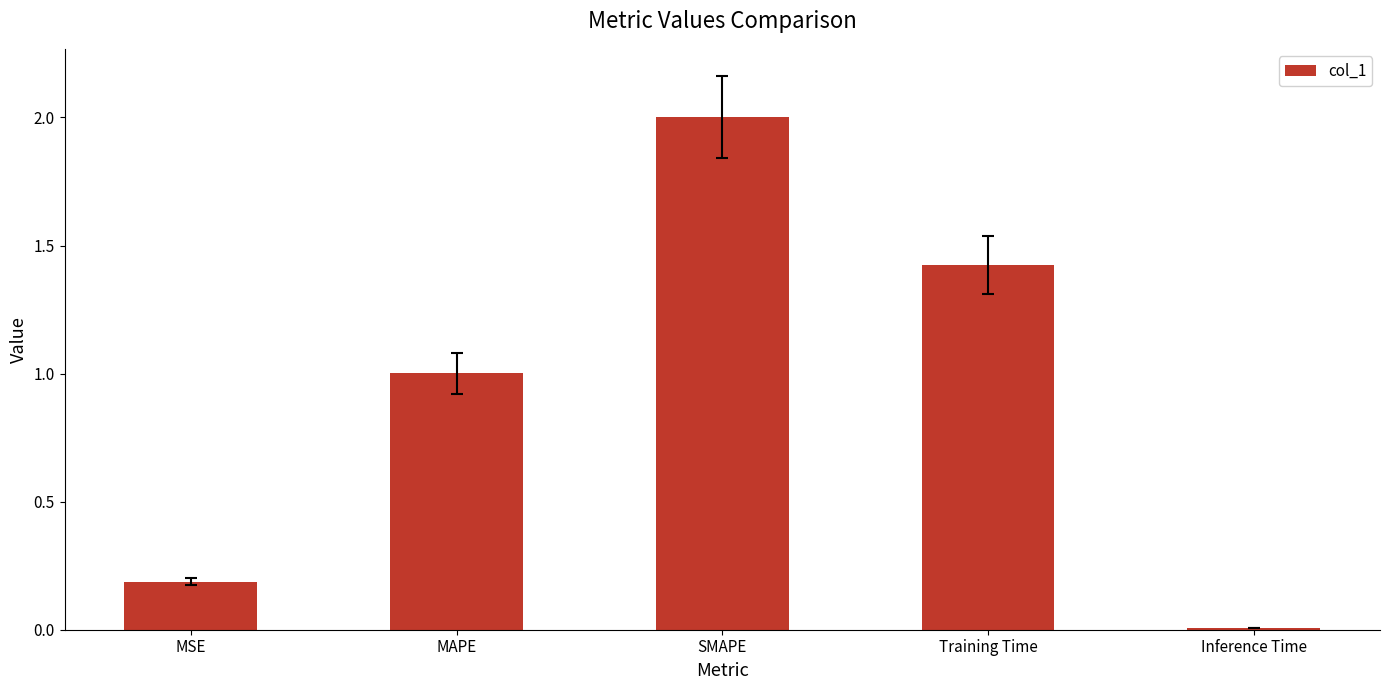

List the labels in order of value, largest first.

SMAPE, Training Time, MAPE, MSE, Inference Time